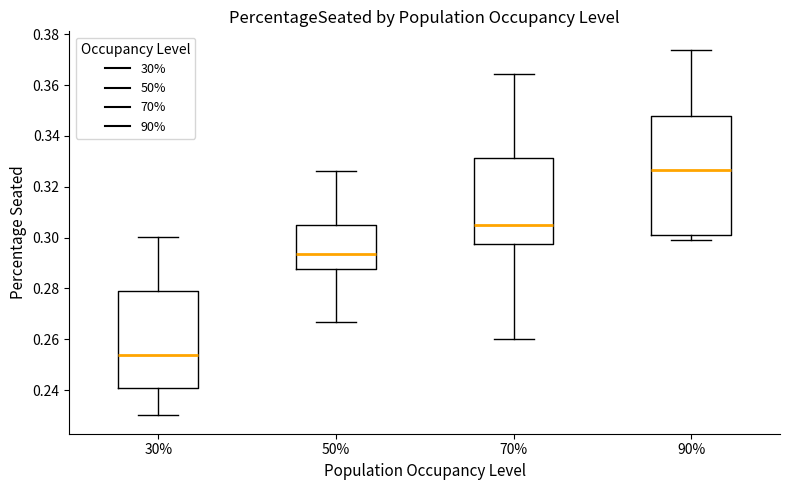

Where is the upper edge of the box at x = 30% on the y-axis? The values are not printed on the chart, so give them approximately, as read against the axis.

0.280